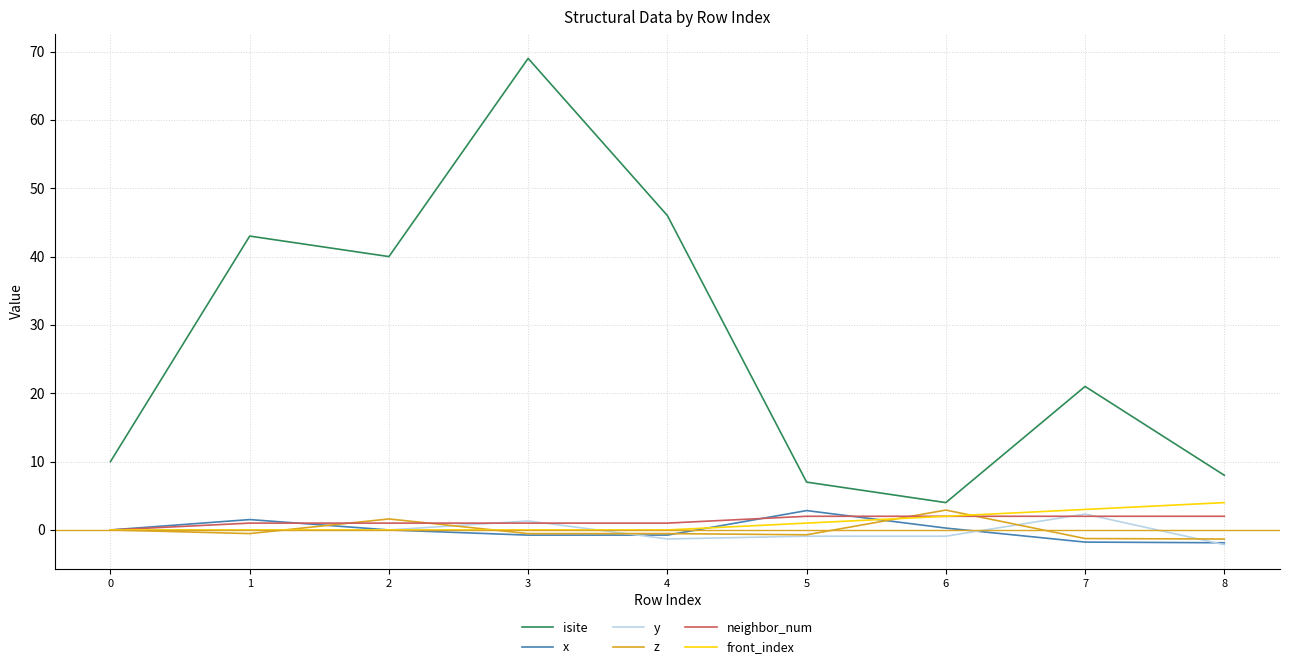

What is the minimum value shown in the chart?

-2.2